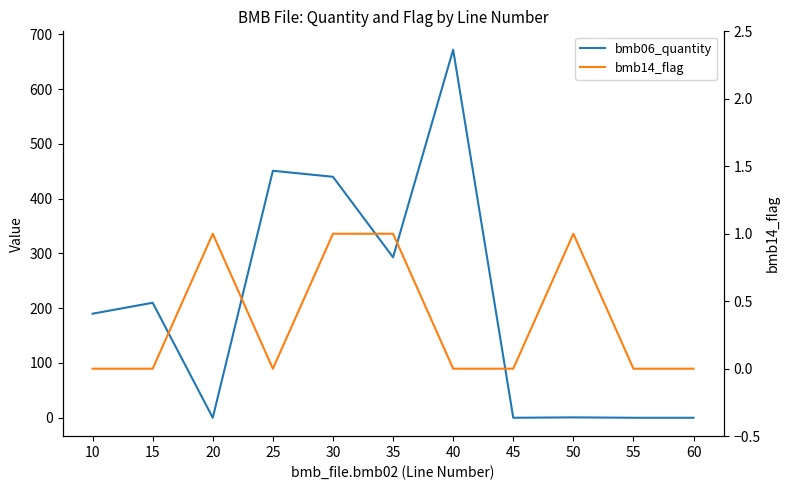

Rank the series by their average value, from lowest to highest.

bmb14_flag, bmb06_quantity